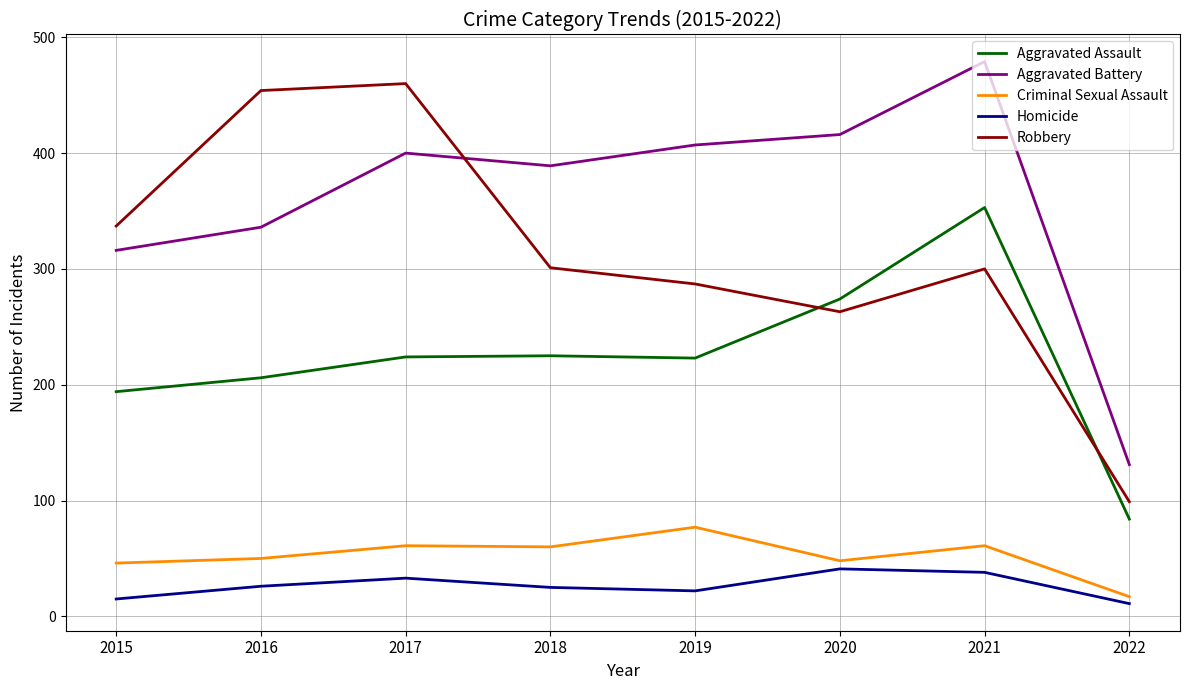

Which series changed the most between 2015 and 2020?

Aggravated Battery